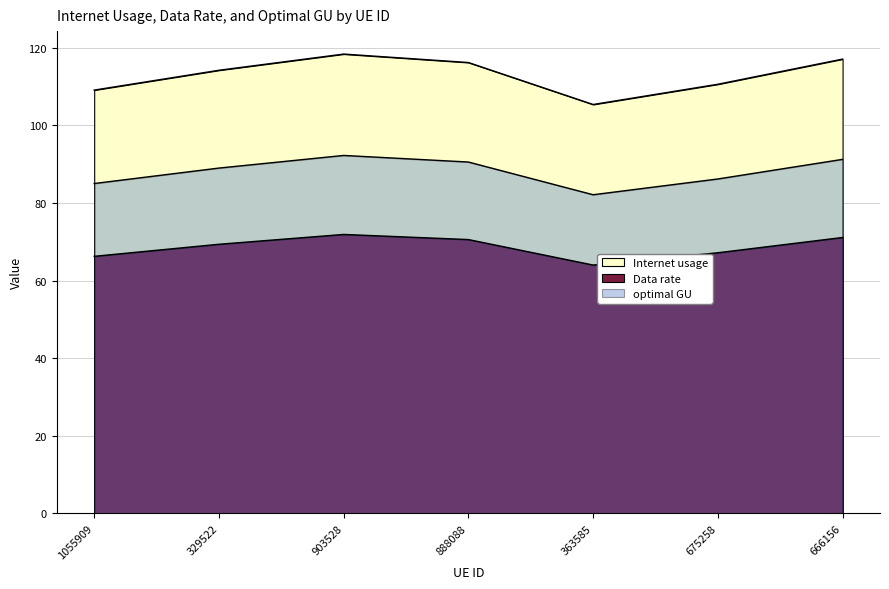

Where is the first local minimum for optimal GU?

363585